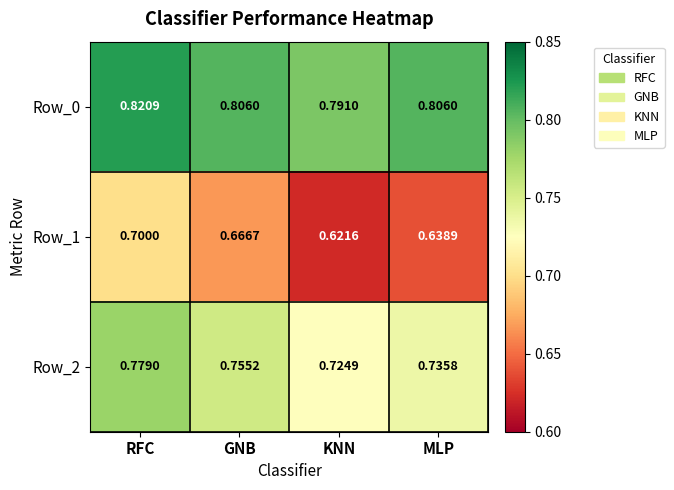

List the labels in order of Row_1 value, smallest first.

KNN, MLP, GNB, RFC